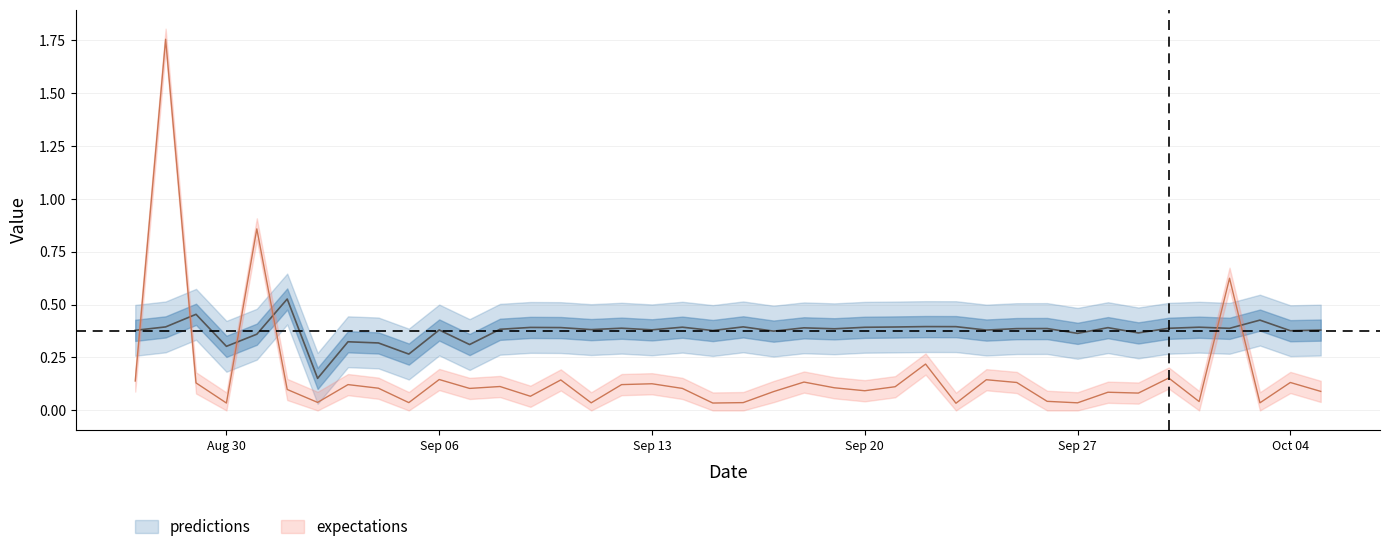

Rank the series by their maximum value, from lowest to highest.

predictions, expectations